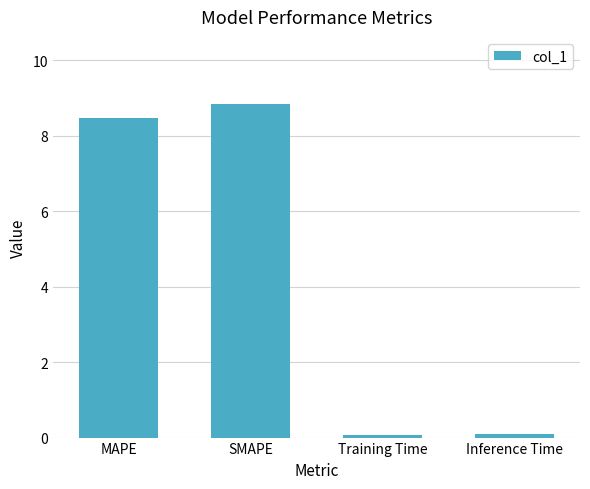

What is the average value?

4.4